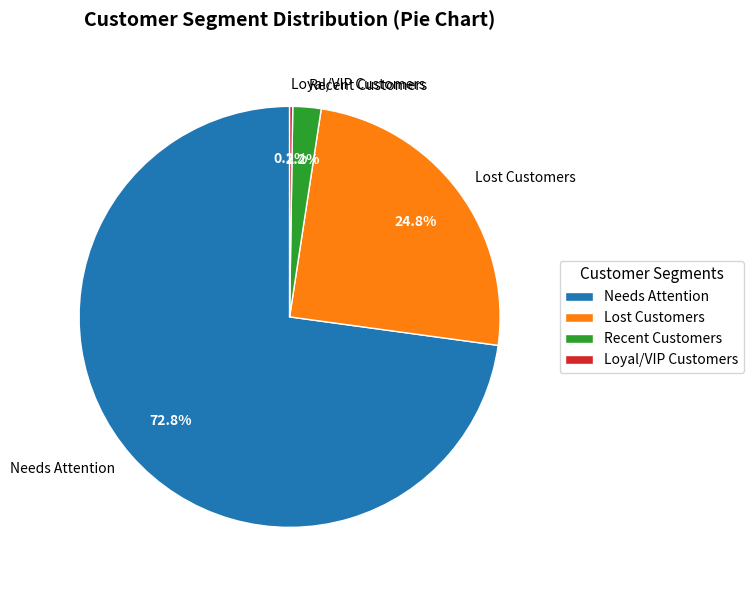

Which category has the biggest portion of the pie?

Needs Attention